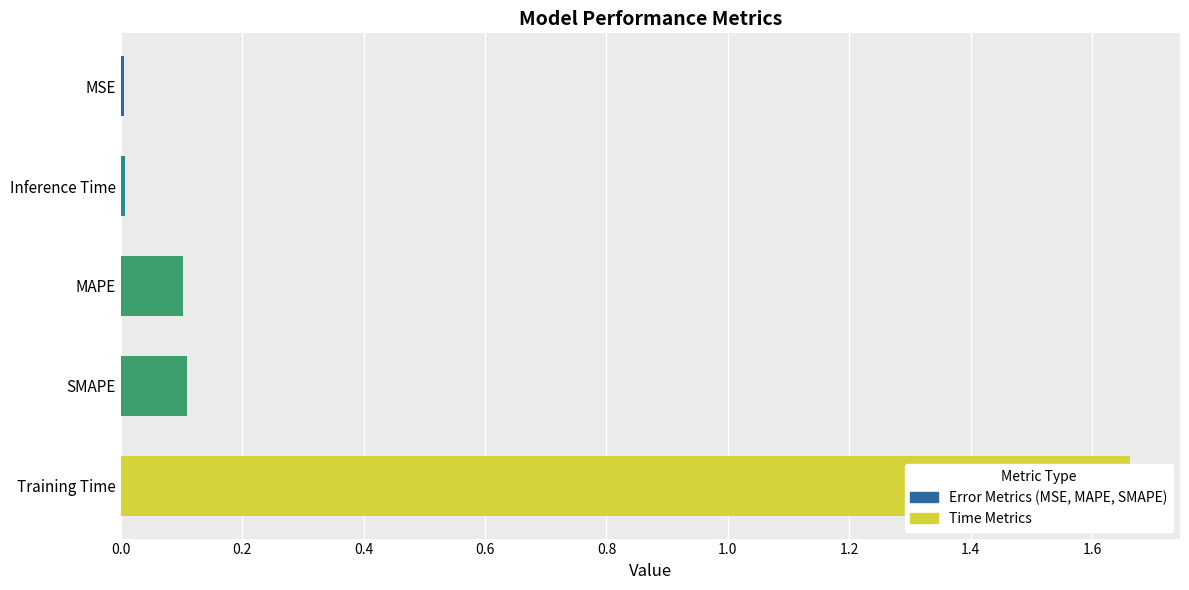

Count the number of data series in this chart.

1